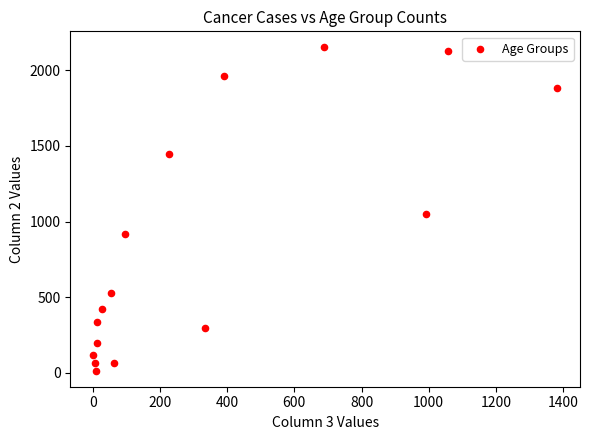

What Y value in the scatter plot is closest to 1083?

1053